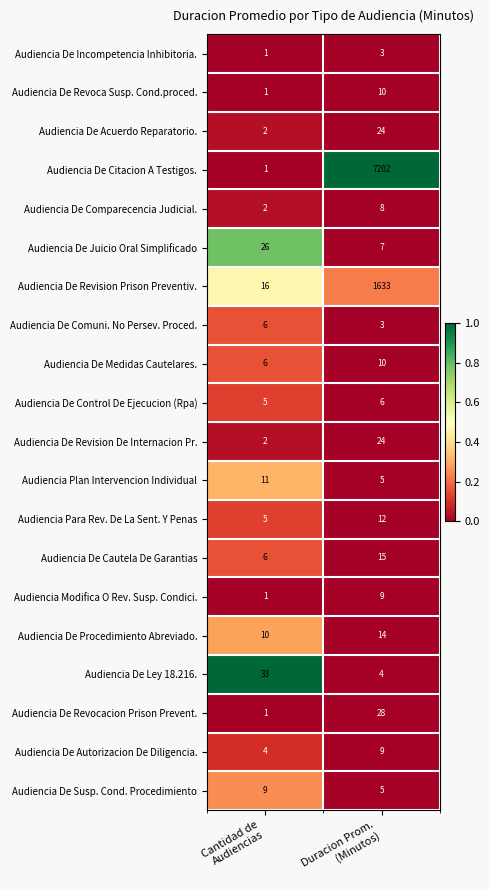

Which series has the largest range (max minus min)?

Audiencia De Citacion A Testigos.